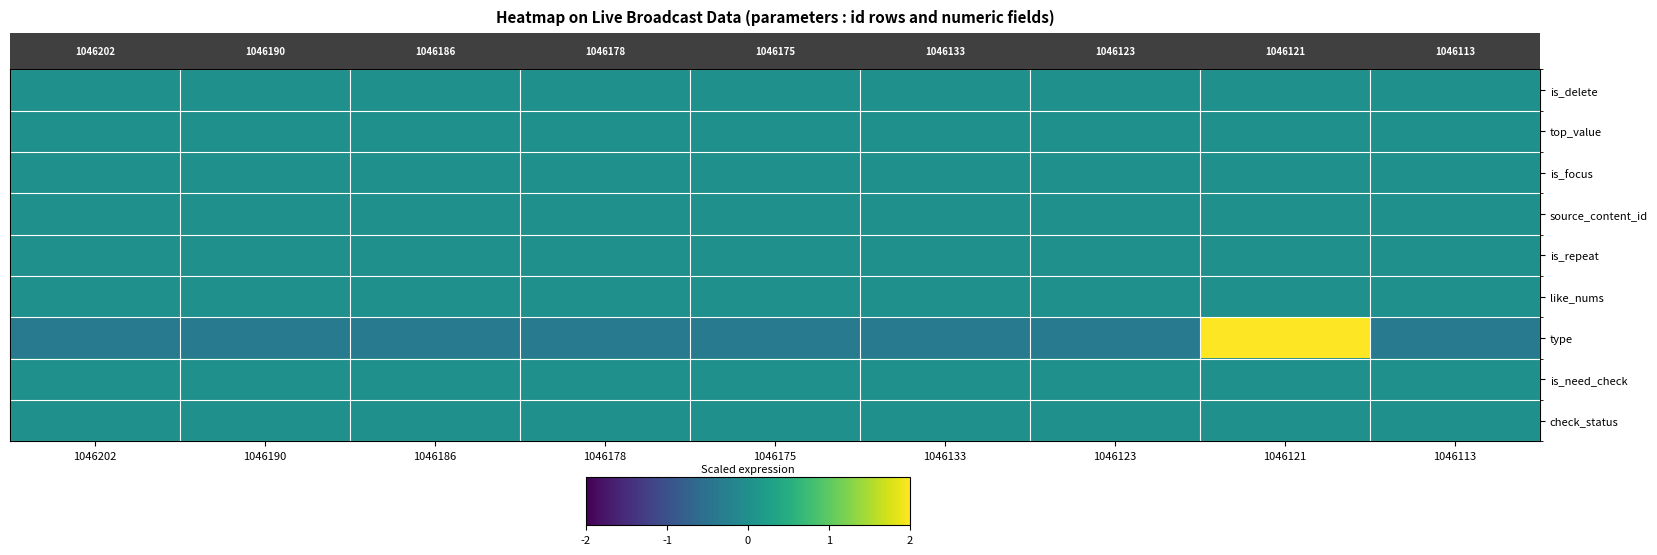

At which category does the chart reach its peak across all series?

1046121